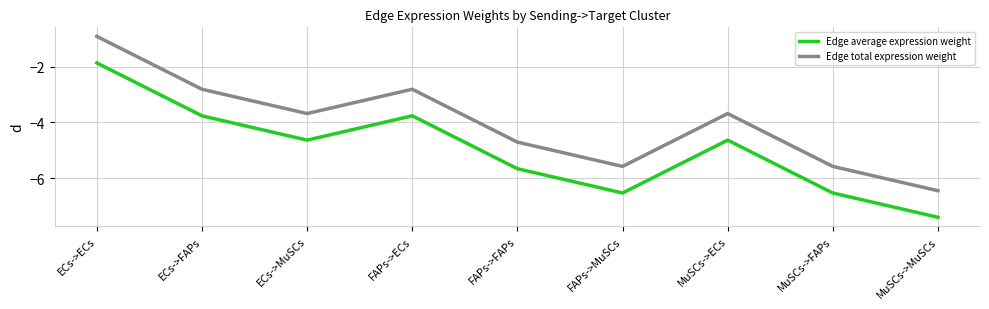

Does the chart have visible grid lines?

Yes